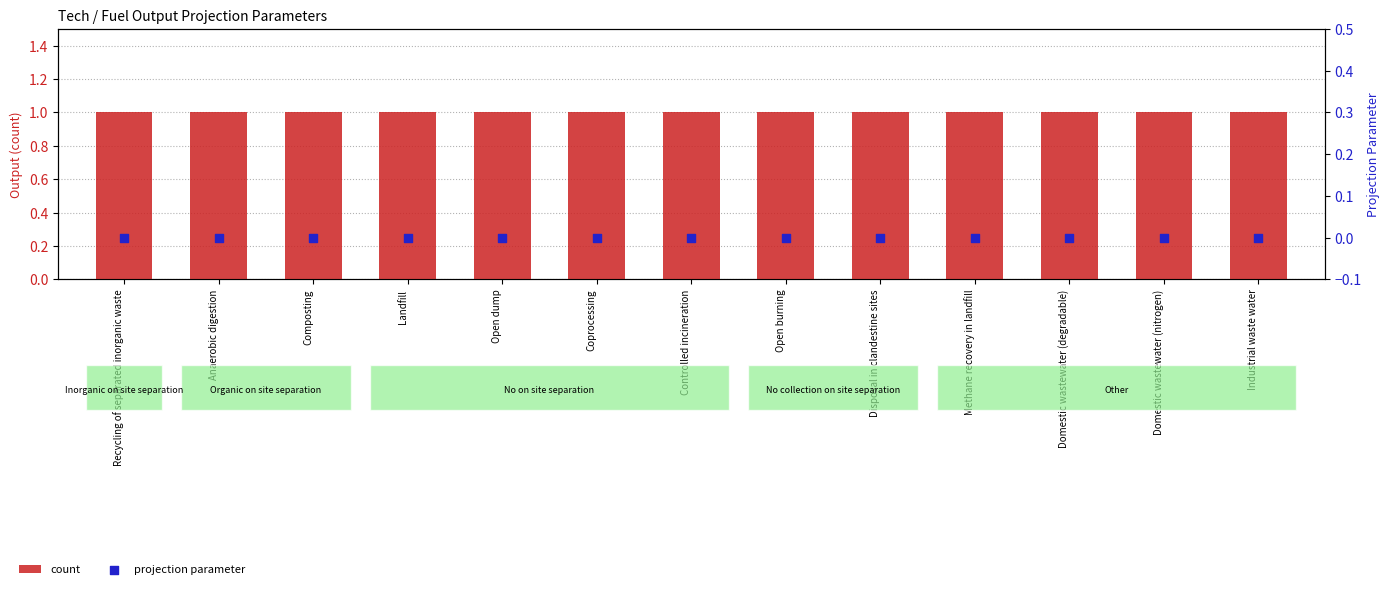

What are all the series names shown in the legend?

count, projection parameter